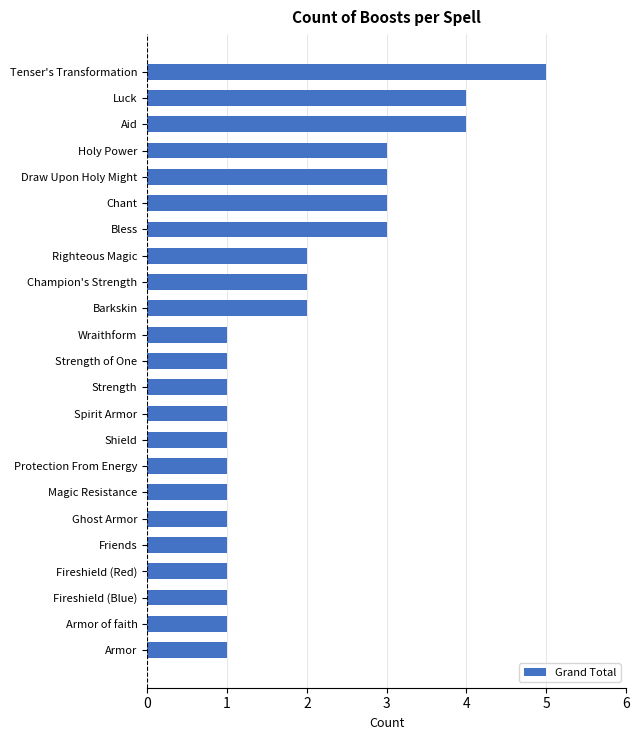

Reading bottom to top, what are all the values shown in this chart?

Armor=1	Armor of faith=1	Fireshield (Blue)=1	Fireshield (Red)=1	Friends=1	Ghost Armor=1	Magic Resistance=1	Protection From Energy=1	Shield=1	Spirit Armor=1	Strength=1	Strength of One=1	Wraithform=1	Barkskin=2	Champion's Strength=2	Righteous Magic=2	Bless=3	Chant=3	Draw Upon Holy Might=3	Holy Power=3	Aid=4	Luck=4	Tenser's Transformation=5